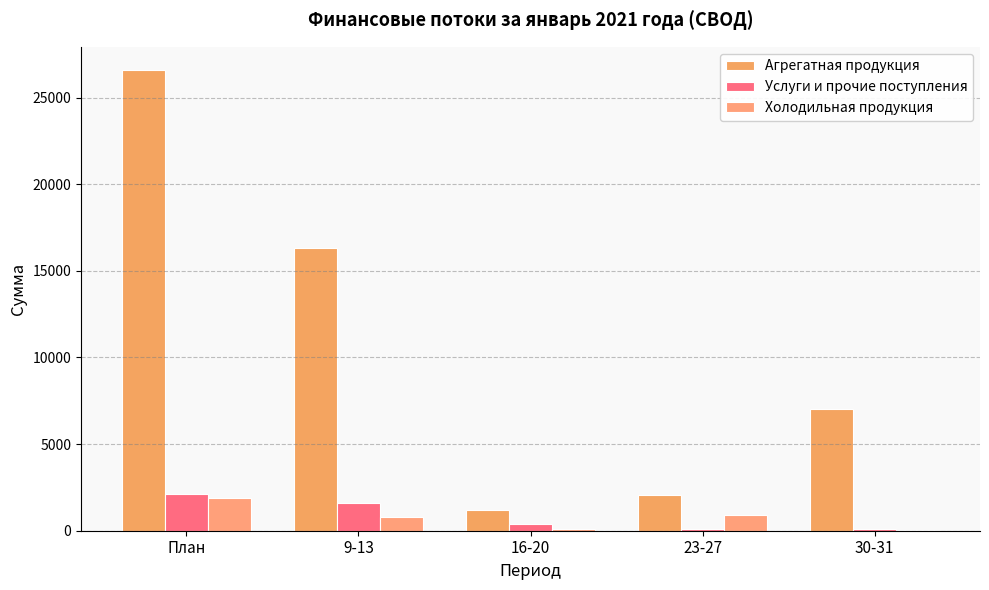

What is the spread (max minus min) of values at 16-20?

1090